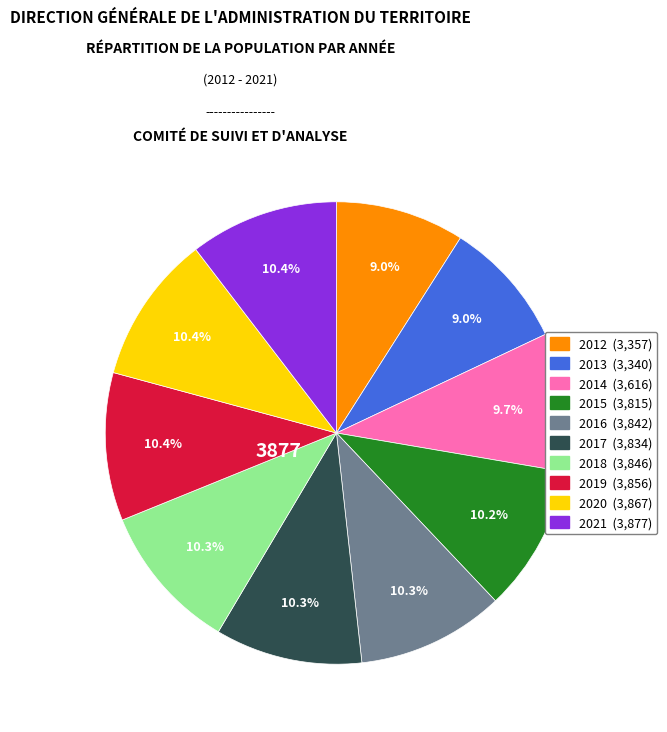

Between 2012 and 2014, which is larger?

2014